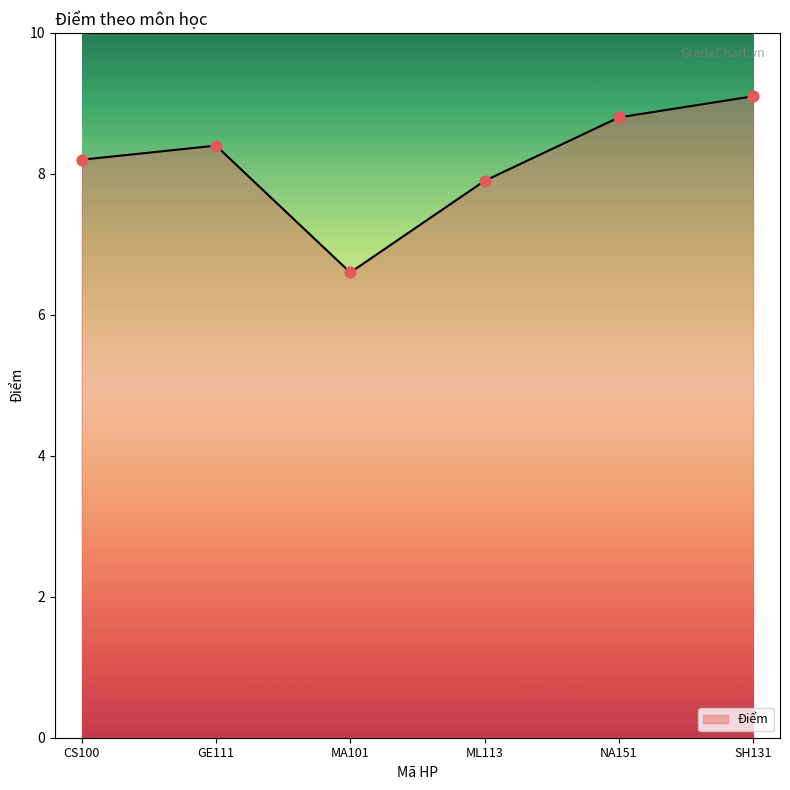

Which has a higher value, CS100 or SH131?

SH131